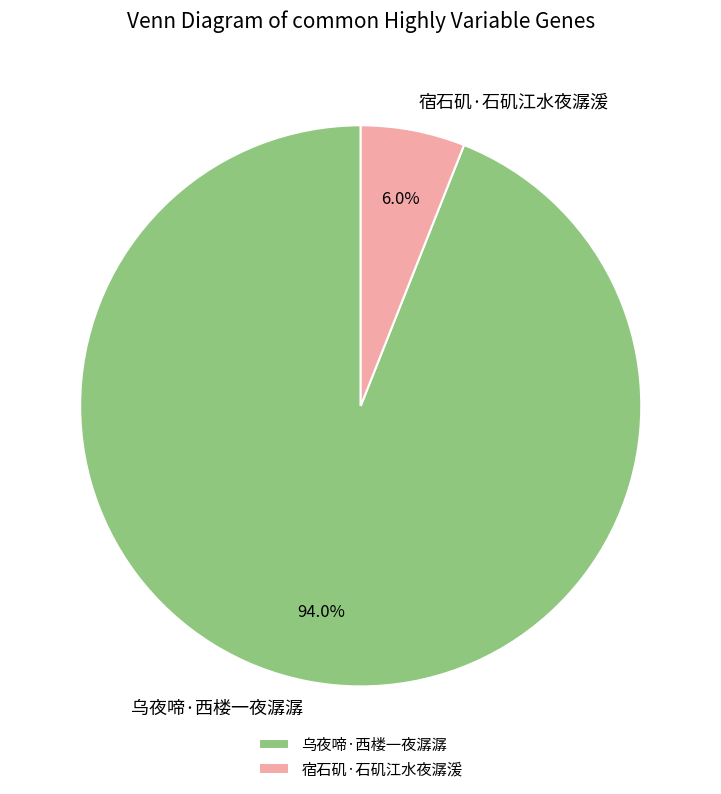

The 乌夜啼·西楼一夜潺潺 slice represents 94% of the pie. True or false?

True